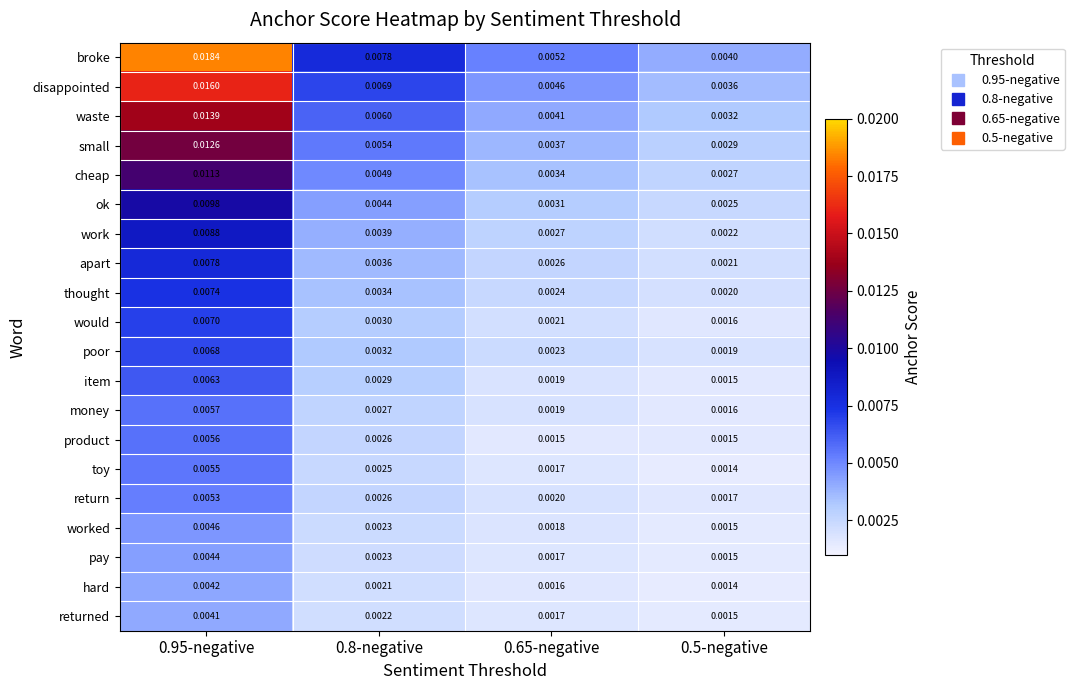

Which series has the largest range (max minus min)?

broke